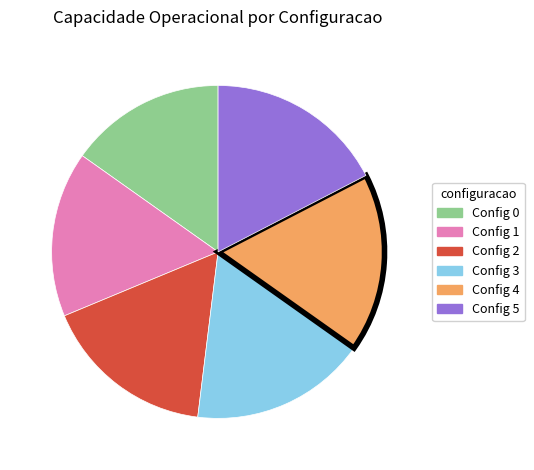

True or false: Config 5 accounts for 17% of the total.

True